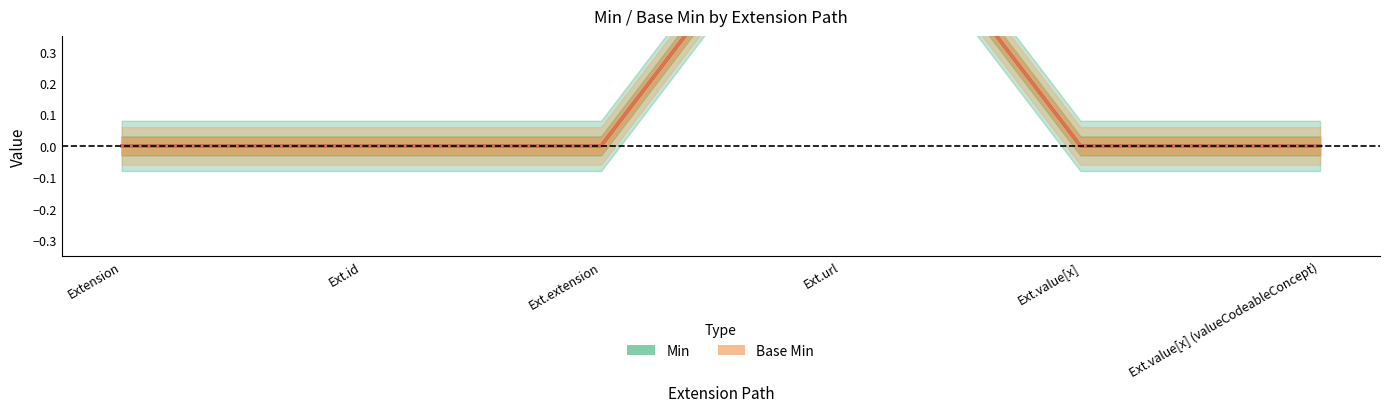

How many data points does each series have?

6